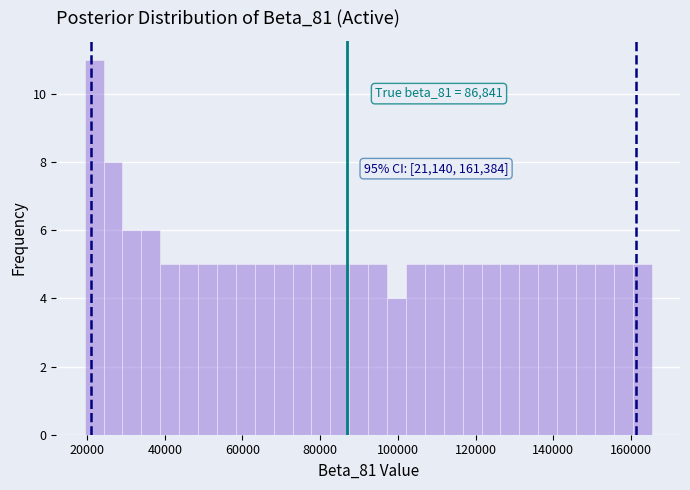

Around what value on the x-axis is the tallest bar? Give the approximate position of its centre, as read against the axis.

22000